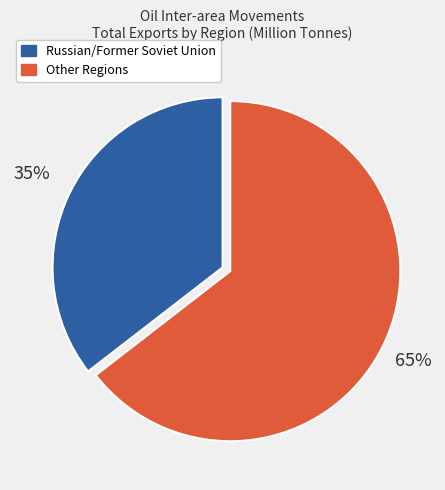

Is there any slice that represents more than half of the pie?

Yes